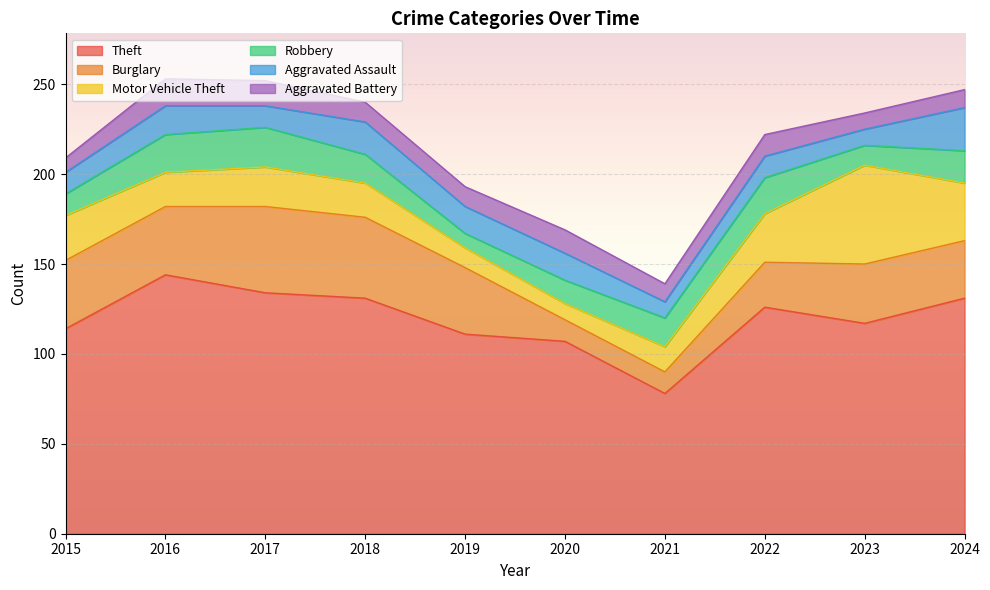

Reading right to left, list all the values displayed in this chart.

Theft: 2024=131	2023=117	2022=126	2021=78	2020=107	2019=111	2018=131	2017=134	2016=144	2015=114
Burglary: 2024=32	2023=33	2022=25	2021=12	2020=12	2019=37	2018=45	2017=48	2016=38	2015=38
Motor Vehicle Theft: 2024=32	2023=55	2022=27	2021=14	2020=9	2019=11	2018=19	2017=22	2016=19	2015=25
Robbery: 2024=18	2023=11	2022=20	2021=16	2020=13	2019=8	2018=16	2017=22	2016=21	2015=12
Aggravated Assault: 2024=24	2023=9	2022=12	2021=9	2020=15	2019=15	2018=18	2017=12	2016=16	2015=12
Aggravated Battery: 2024=10	2023=9	2022=12	2021=10	2020=13	2019=11	2018=11	2017=14	2016=15	2015=8